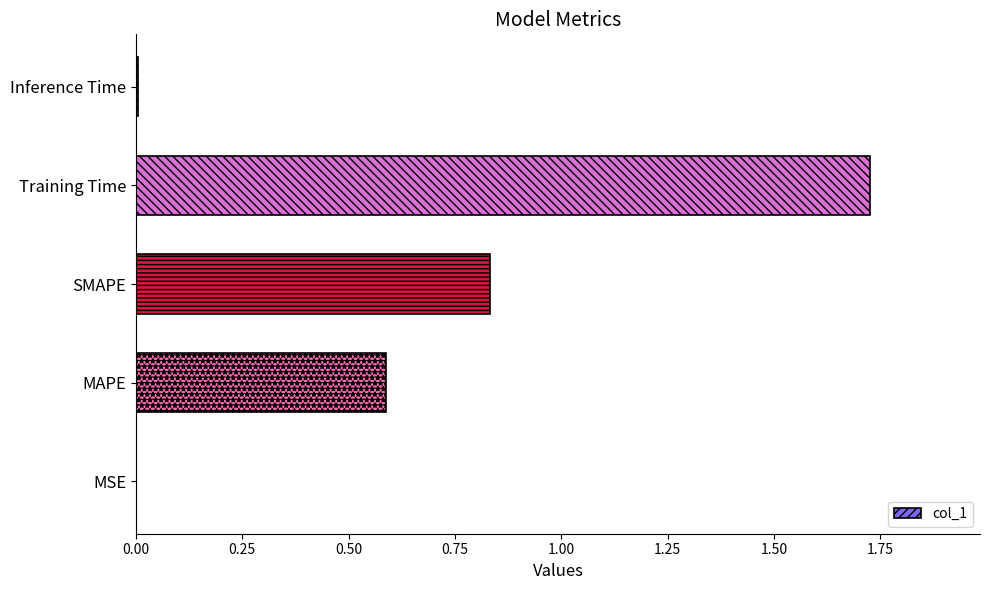

What is the change in value from MAPE to Training Time?

+1.1